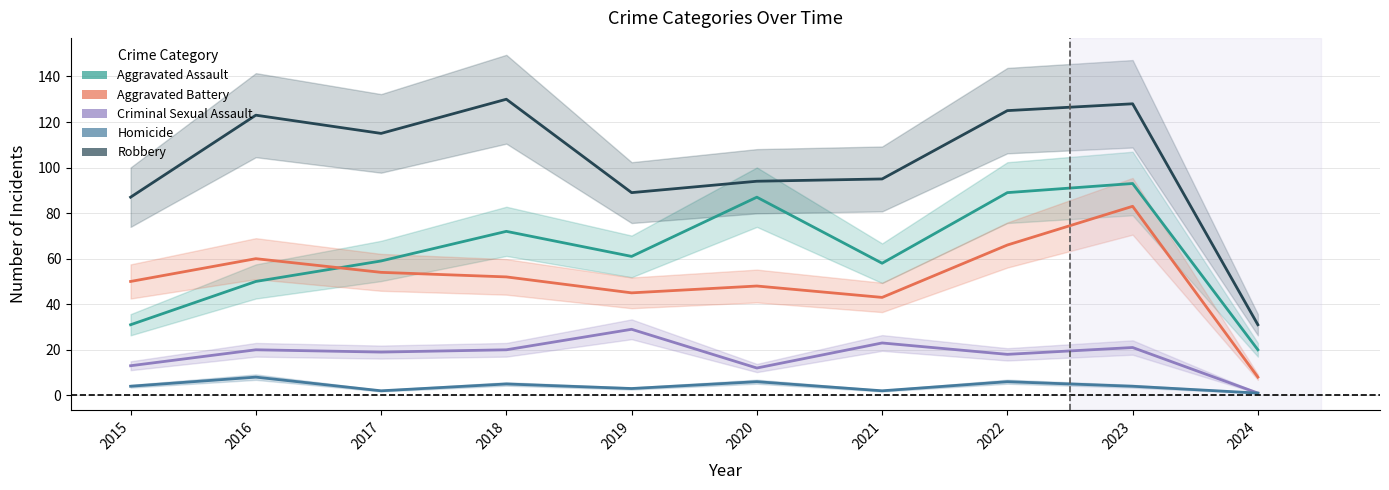

True or false: Criminal Sexual Assault has more than 0 points higher than both neighbors.

True